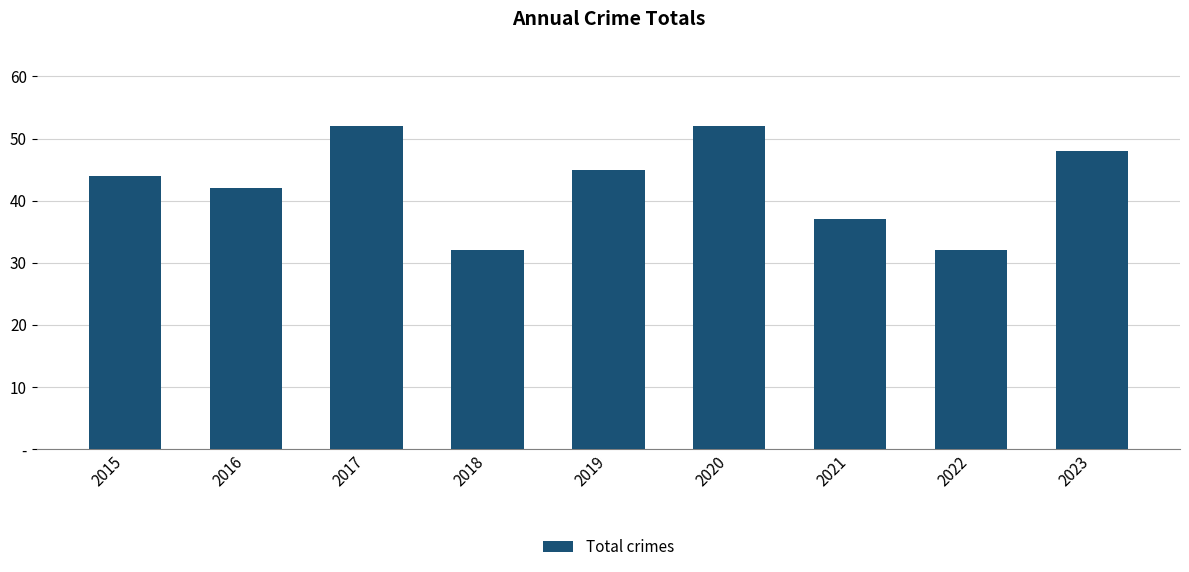

What is the difference between the values at 2018 and 2021?

5